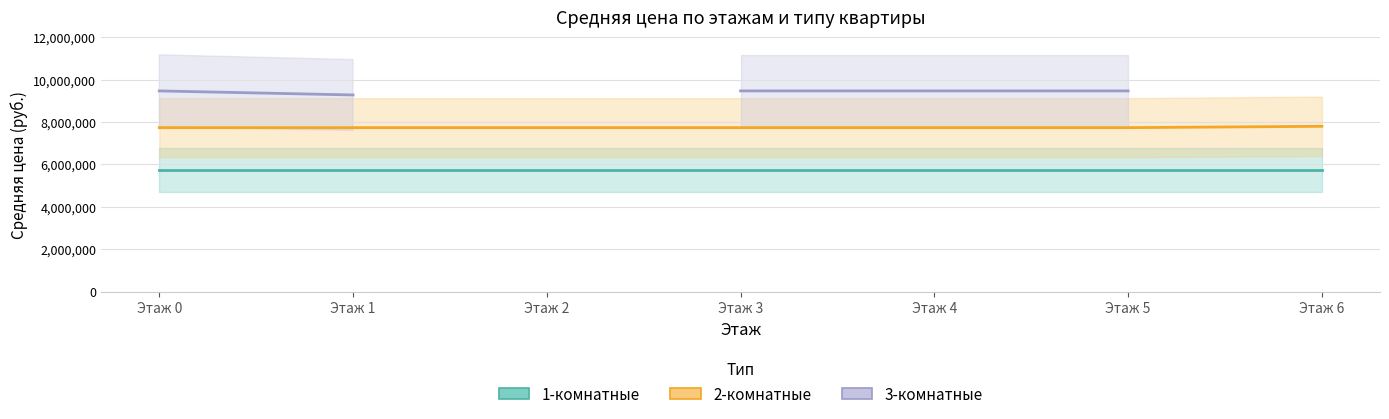

What is the value of the 1-комнатные point at the 1st from the left?

5740800.0